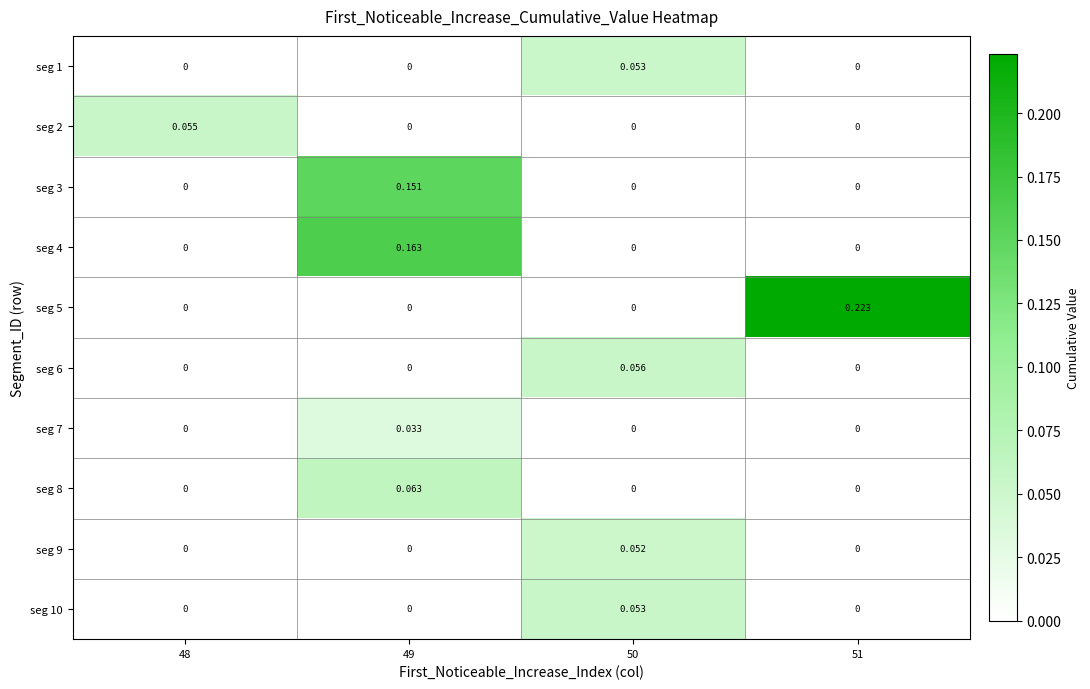

How many values in seg 2 are above zero?

1